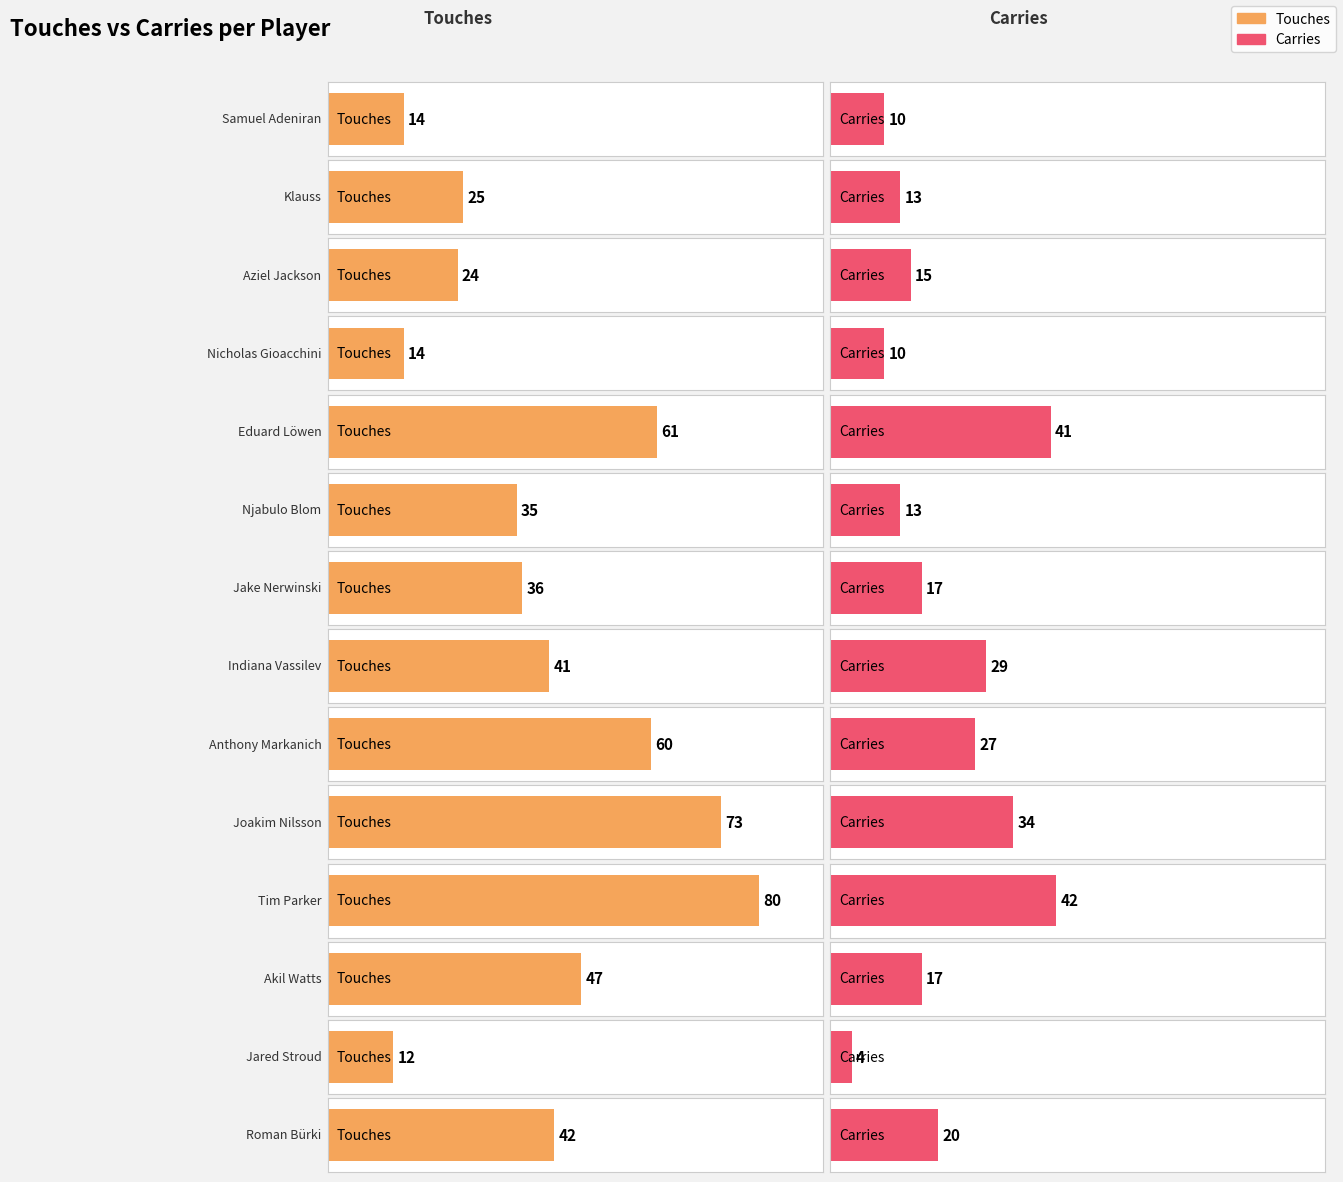

Which has a higher value, Klauss or Aziel Jackson?

Klauss